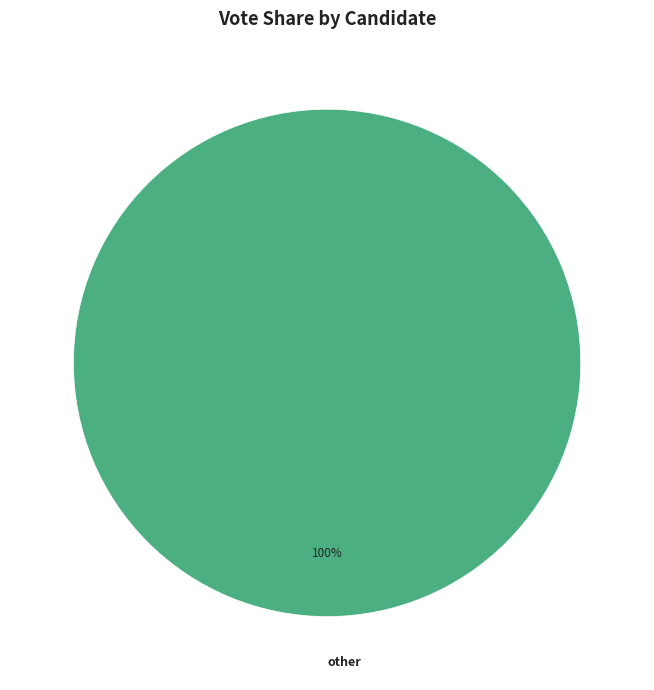

Is there a majority slice in this chart?

Yes